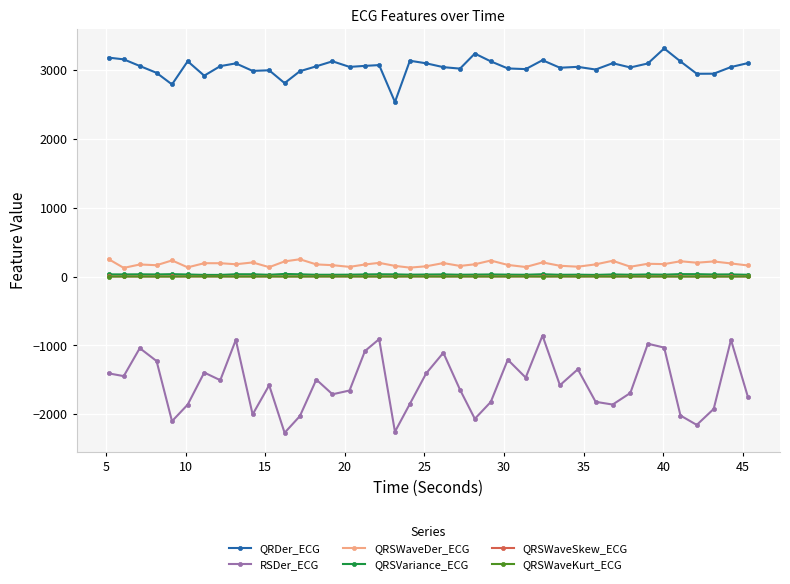

What is the maximum value for QRSWaveDer_ECG?

253.6